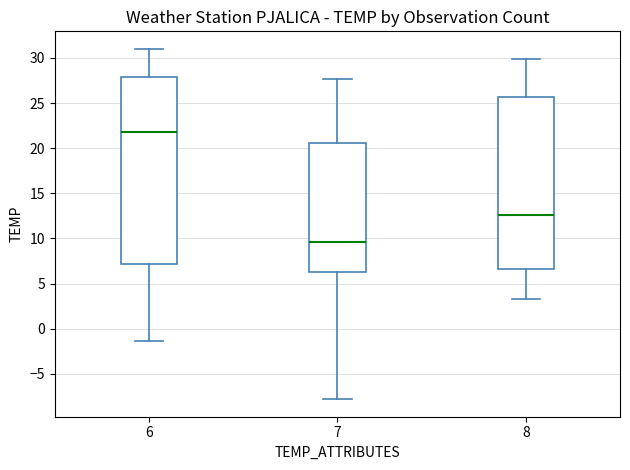

Which box is the tallest, from its lower edge to its upper edge?

6